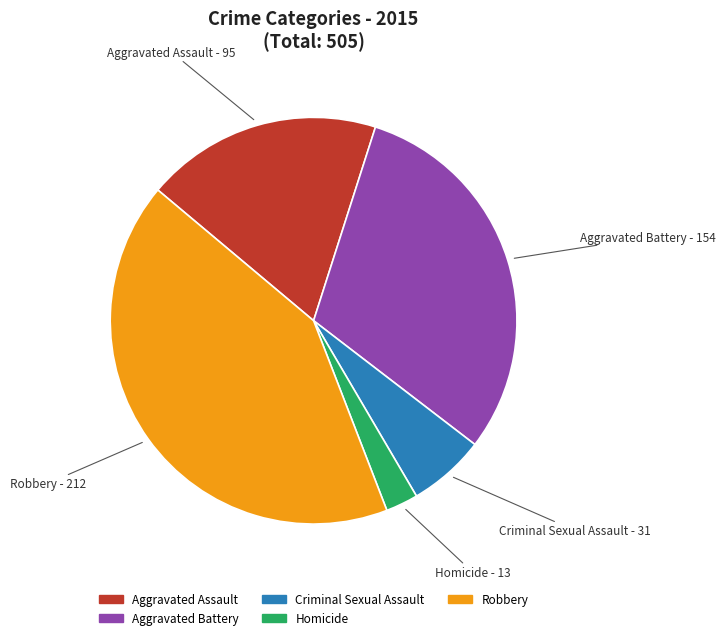

Which has a higher value, Robbery or Aggravated Assault?

Robbery